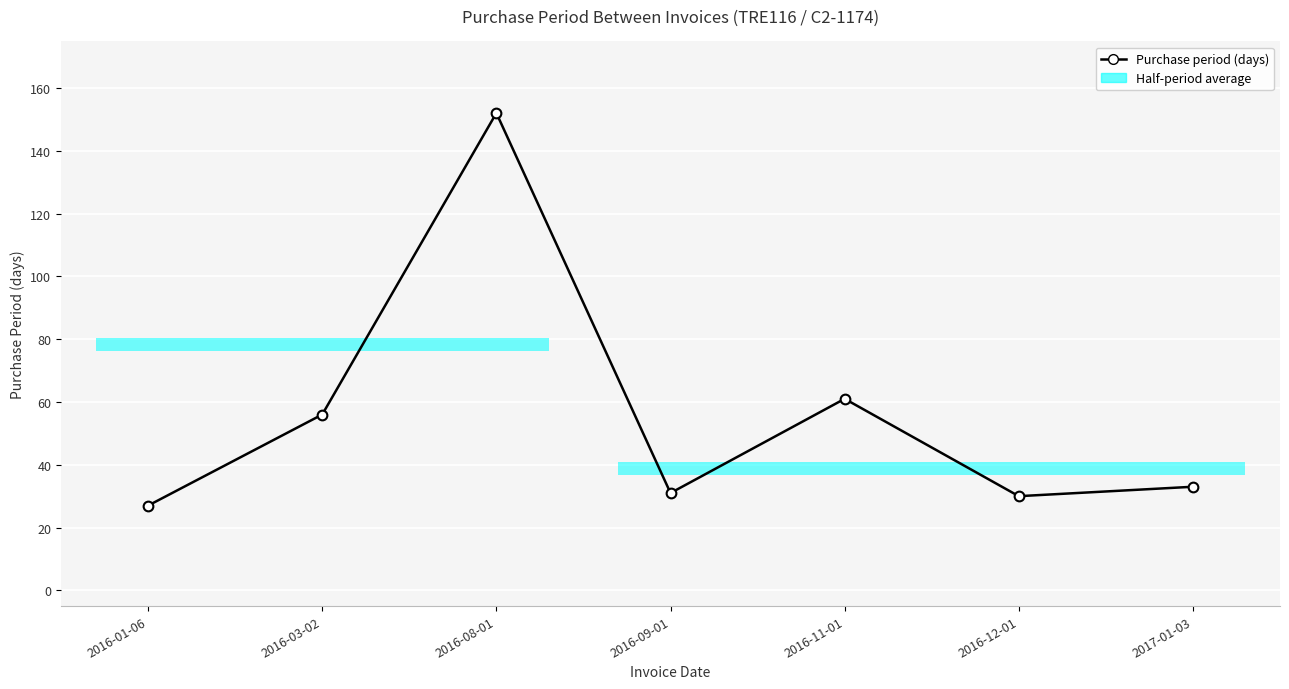

What is the change in value from 2016-08-01 to 2016-09-01?

-121